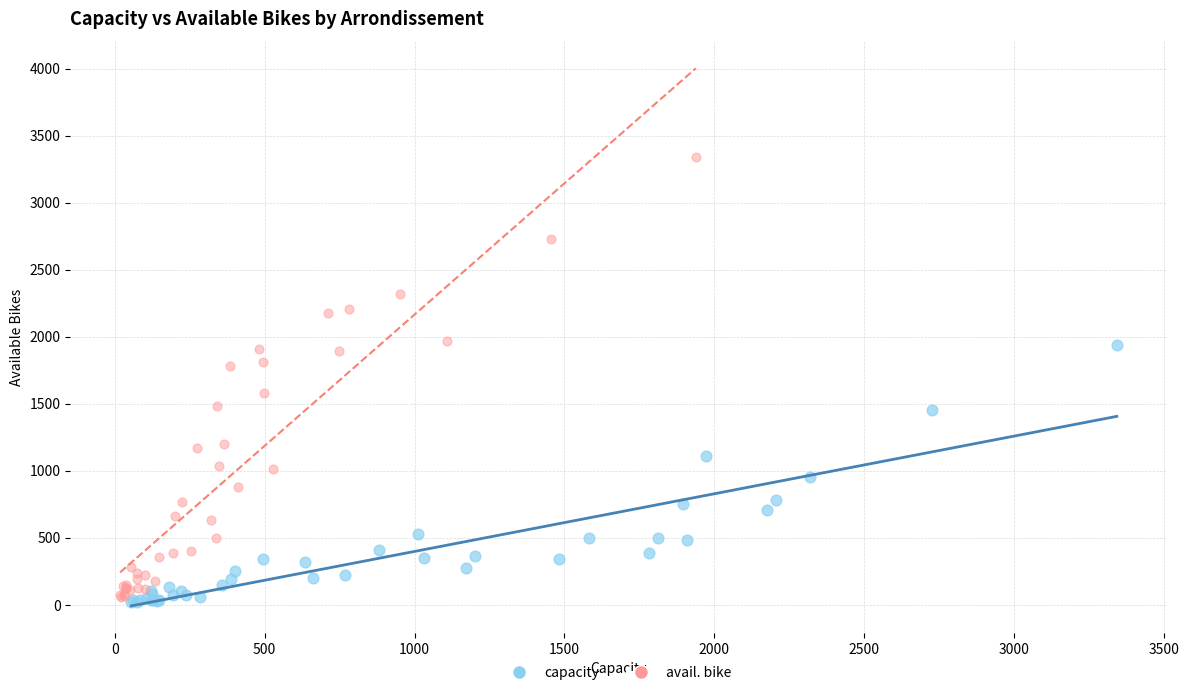

Which series has the widest spread of Y values?

avail. bike